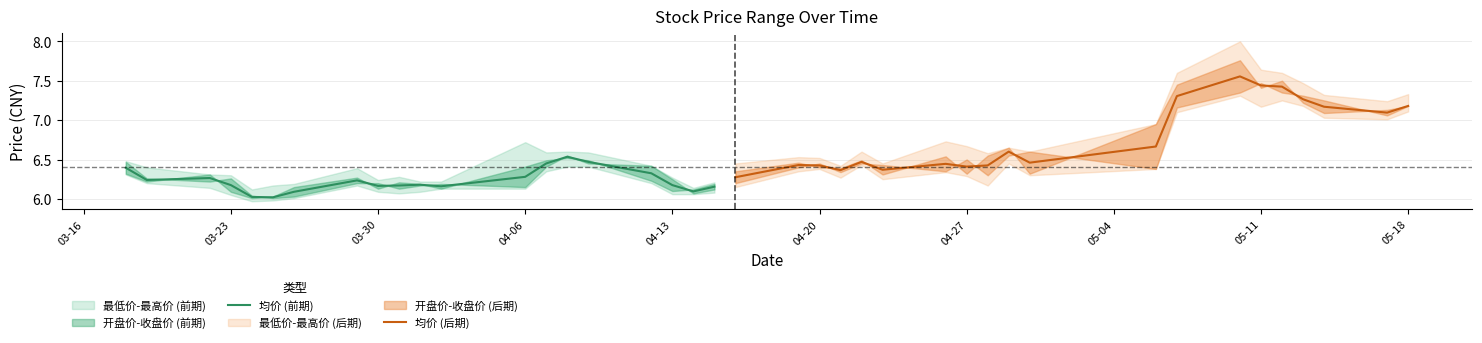

True or false: 均价 (前期) has more than 0 interior local peaks.

True